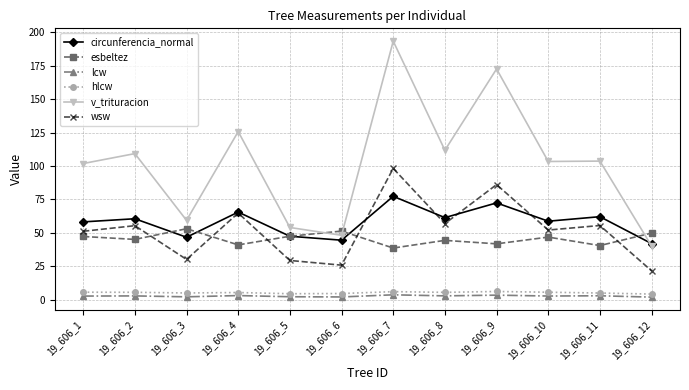

True or false: lcw and circunferencia_normal cross at least once.

False